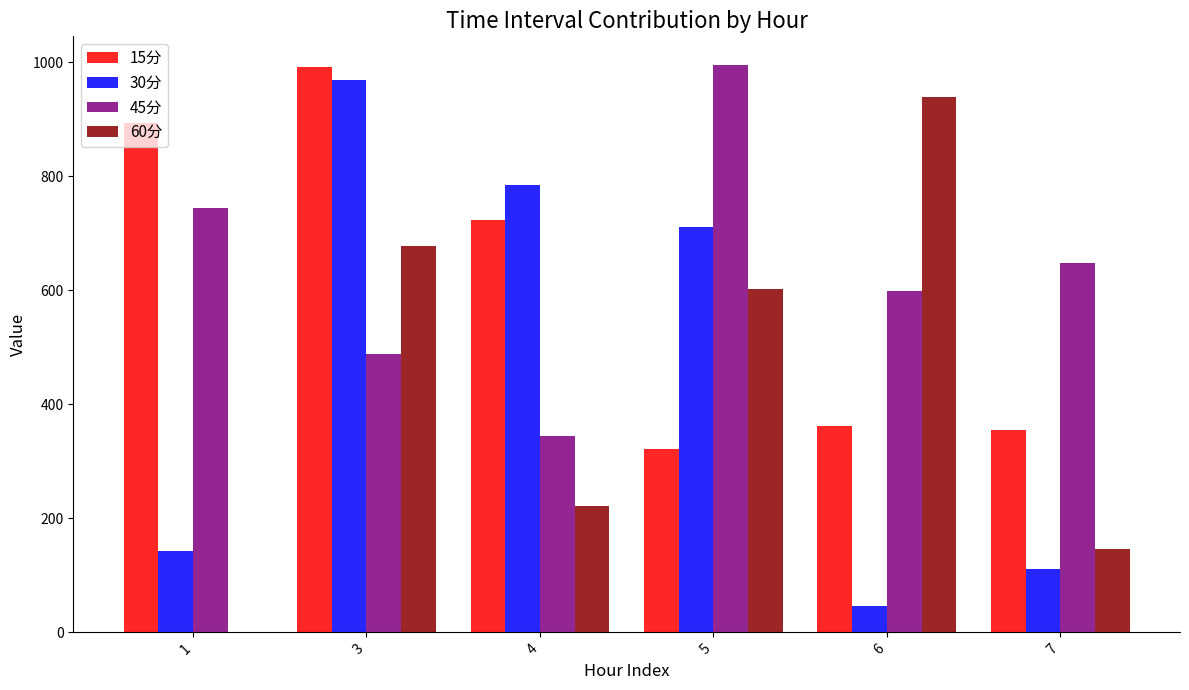

Which series changed the most between 3 and 5?

15分